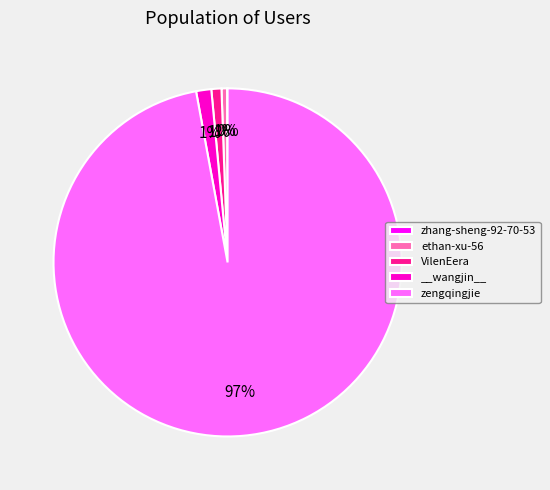

Which category accounts for the majority?

zengqingjie